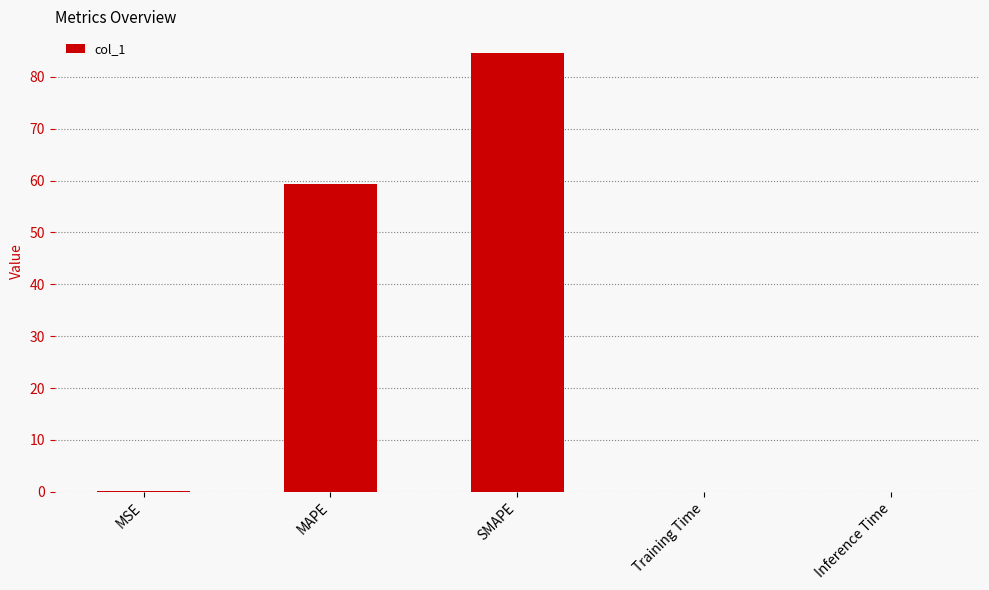

The value at Inference Time is 0.0. True or false?

True